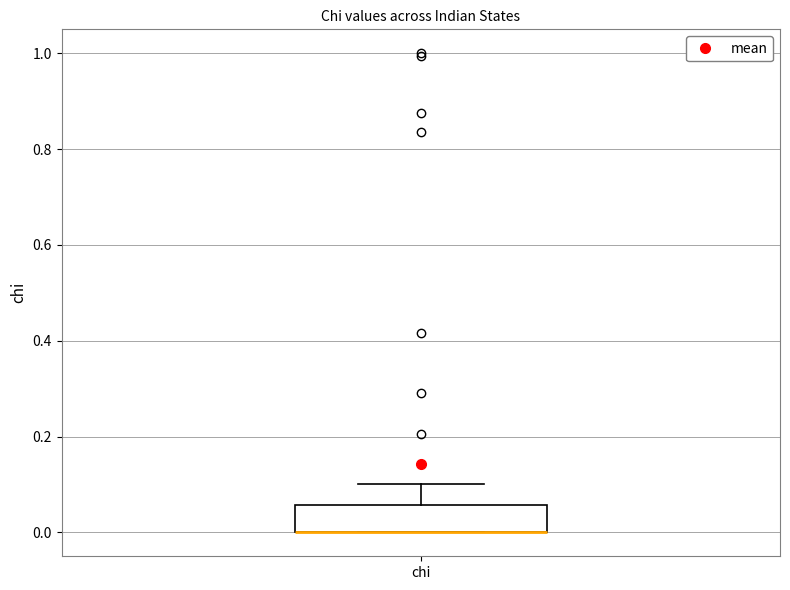

Transcribe this box plot: give where the median line is, the range the box spans, and where the two whiskers end, as read against the y-axis. The values are not printed on the chart, so give them approximately, as read against the axis.

median 0.00 (drawn on the box's lower edge), box 0.00 to 0.06, whiskers 0.00 to 0.10